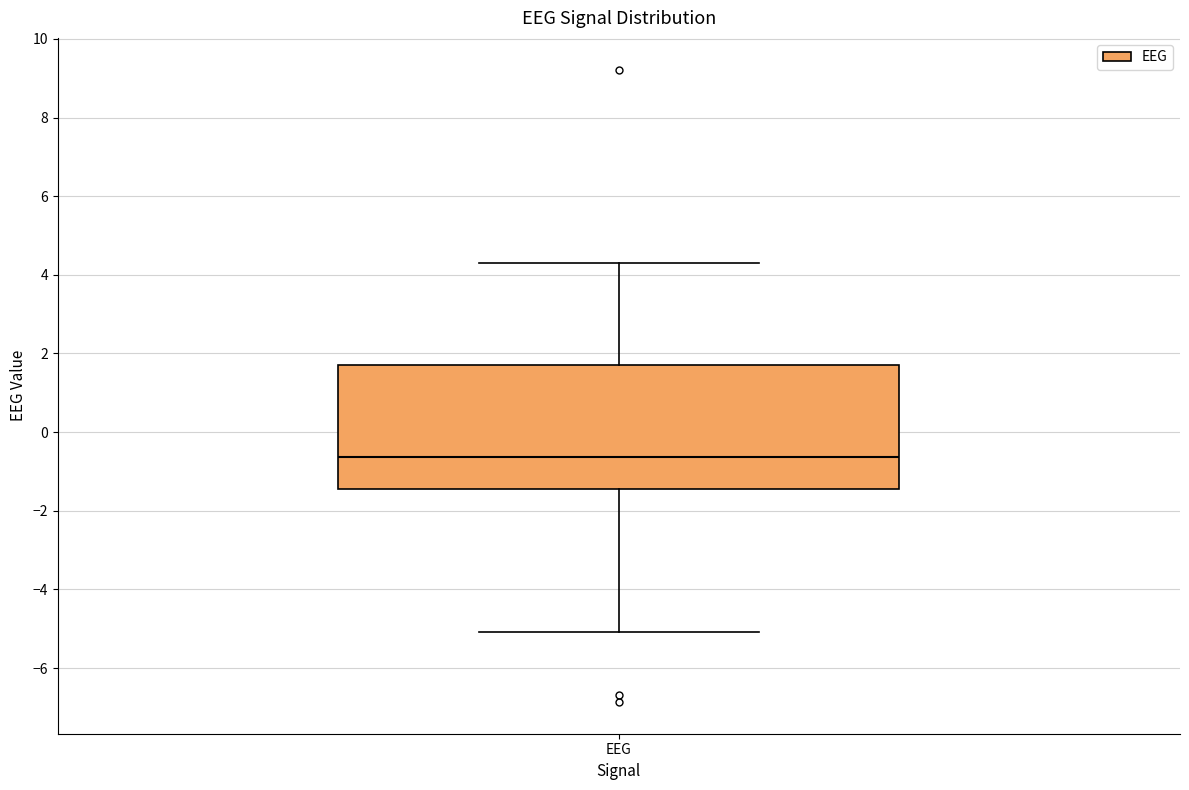

Where is the lower edge of the box for EEG on the y-axis? The values are not printed on the chart, so give them approximately, as read against the axis.

-1.4